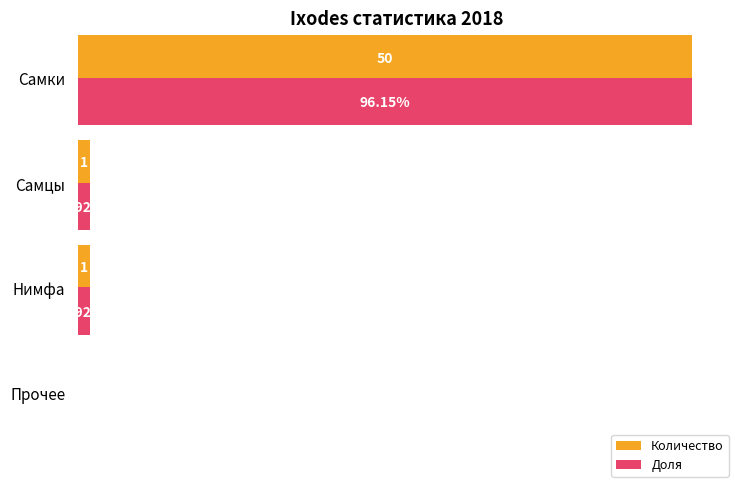

At which category is the sum across all series the highest?

Самки